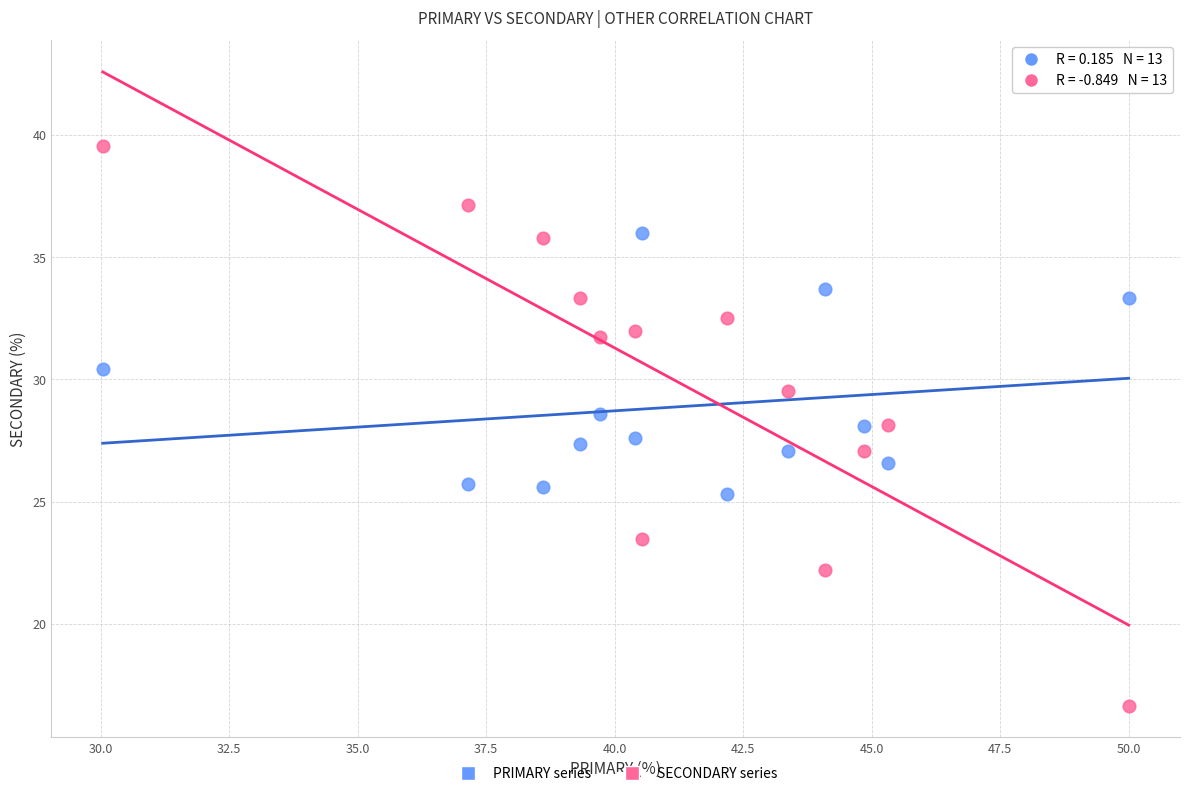

Across all data points, what is the range of X values (max minus min)?

20.0